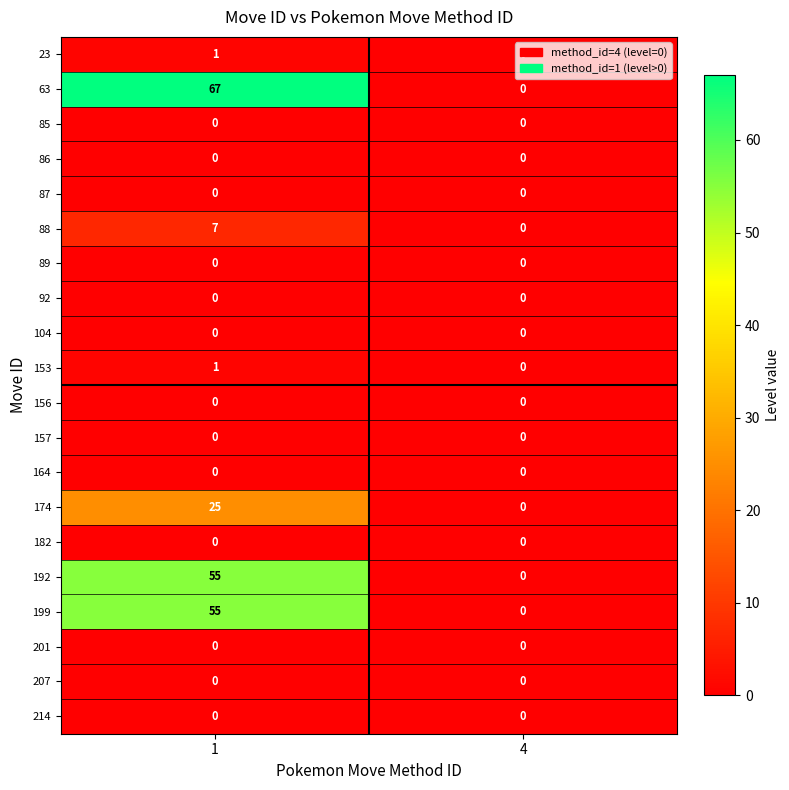

What is the difference between the maximum and minimum values in the 199 series?

55